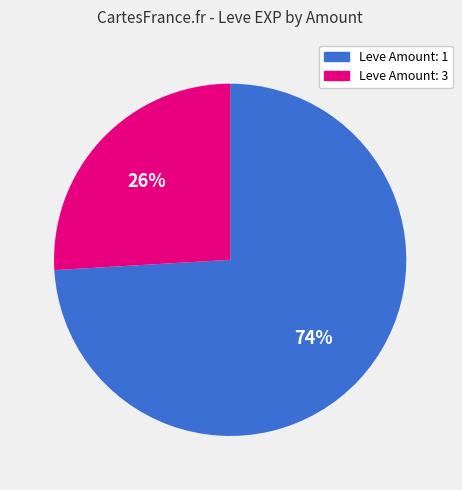

To the nearest percent, what is the difference between the largest and smallest slice percentages?

48%